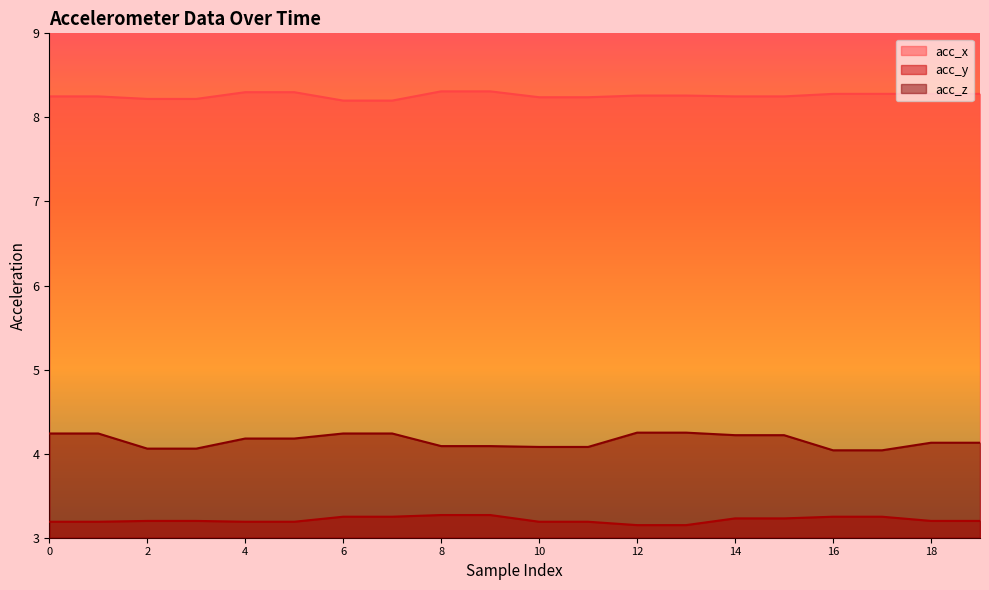

What is the sum of the acc_y values at 9 and 5?

6.5